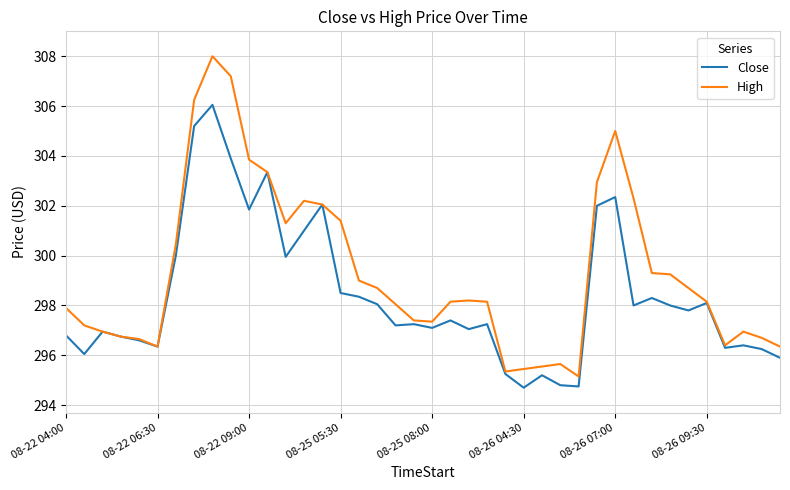

Which series has the largest total across all categories?

High